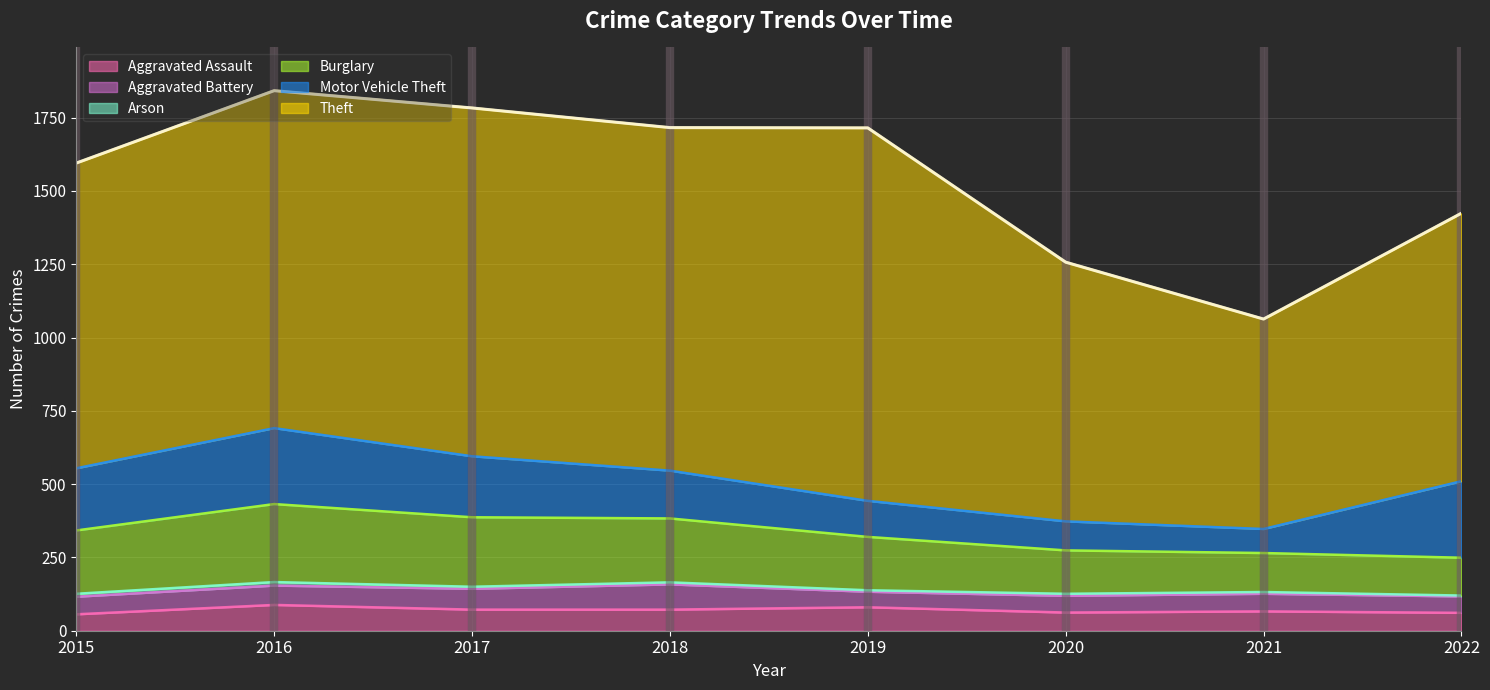

How many lines are shown in the chart?

6